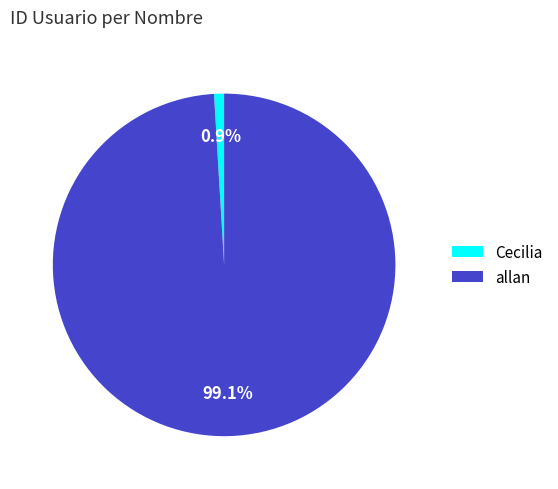

Is it true that allan is 89% of the pie?

False